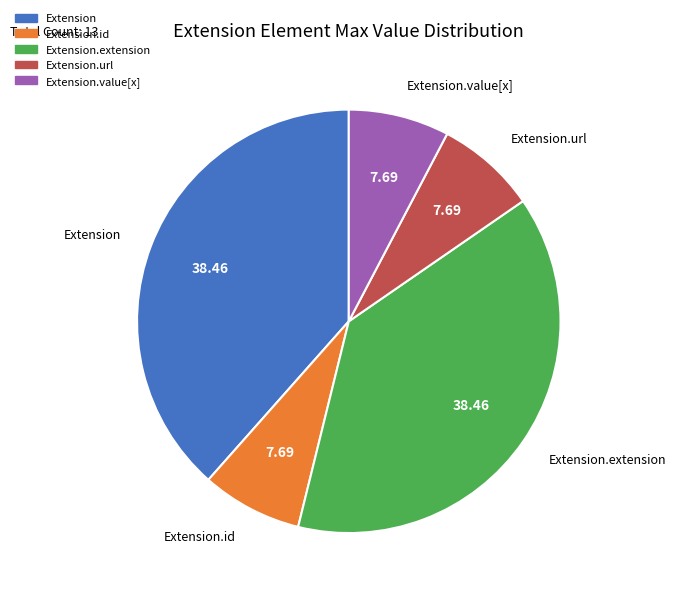

Does any single category account for the majority?

No